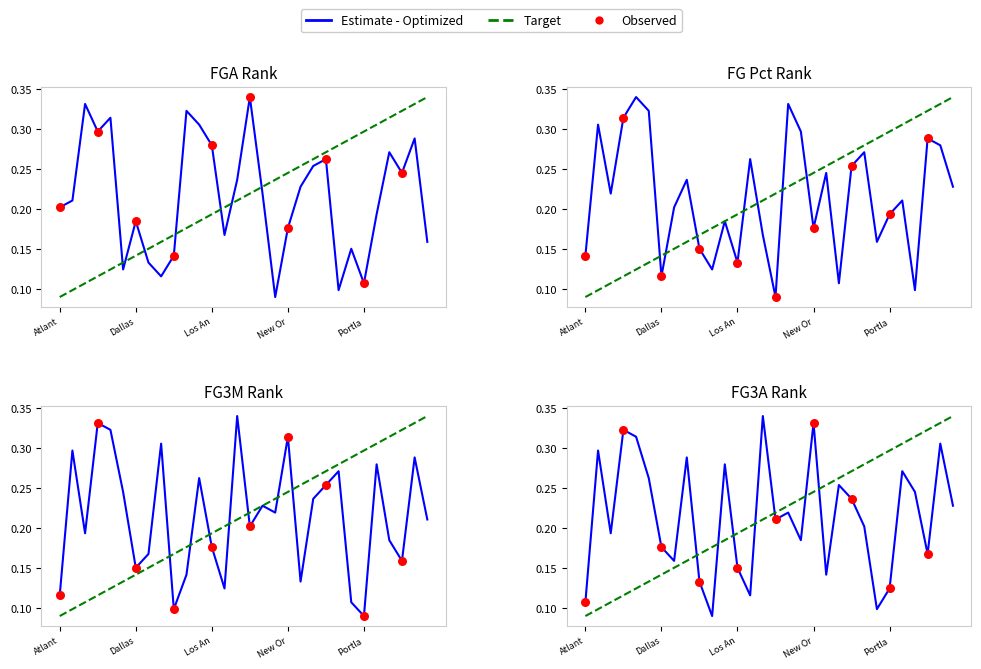

What is the total value across all series at Toronto Raptors?

0.9